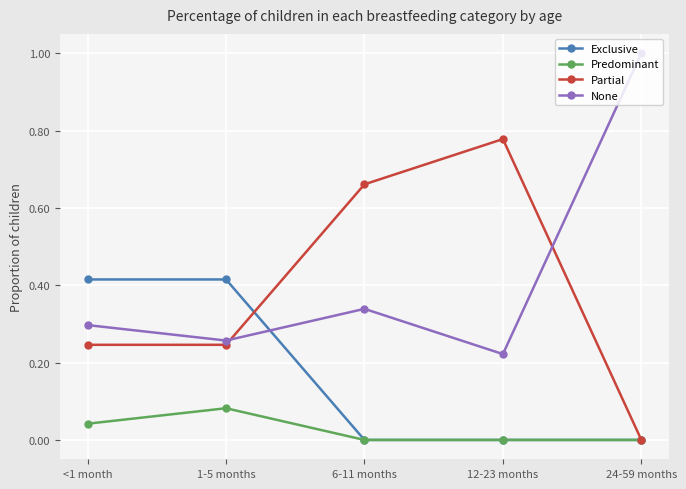

What is the difference between the highest and lowest values at 24-59 months?

1.0